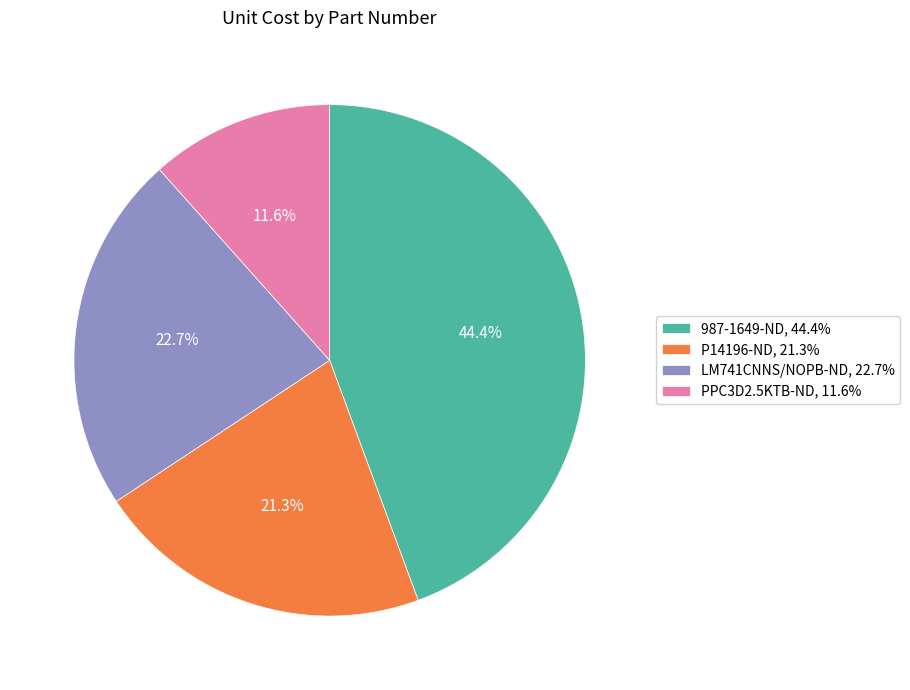

What percentage is NOT represented by LM741CNNS/NOPB-ND?

77.3%